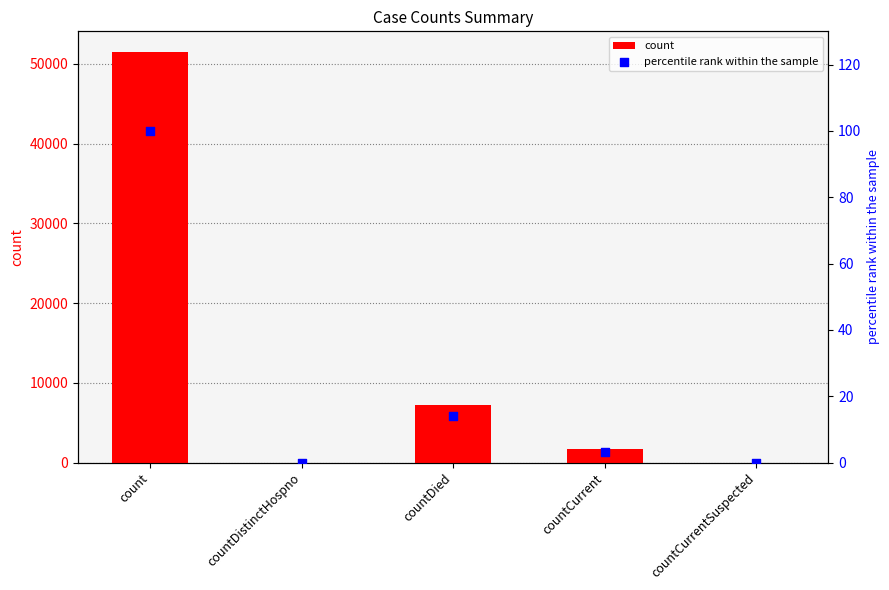

Which series reaches the minimum Y coordinate?

count